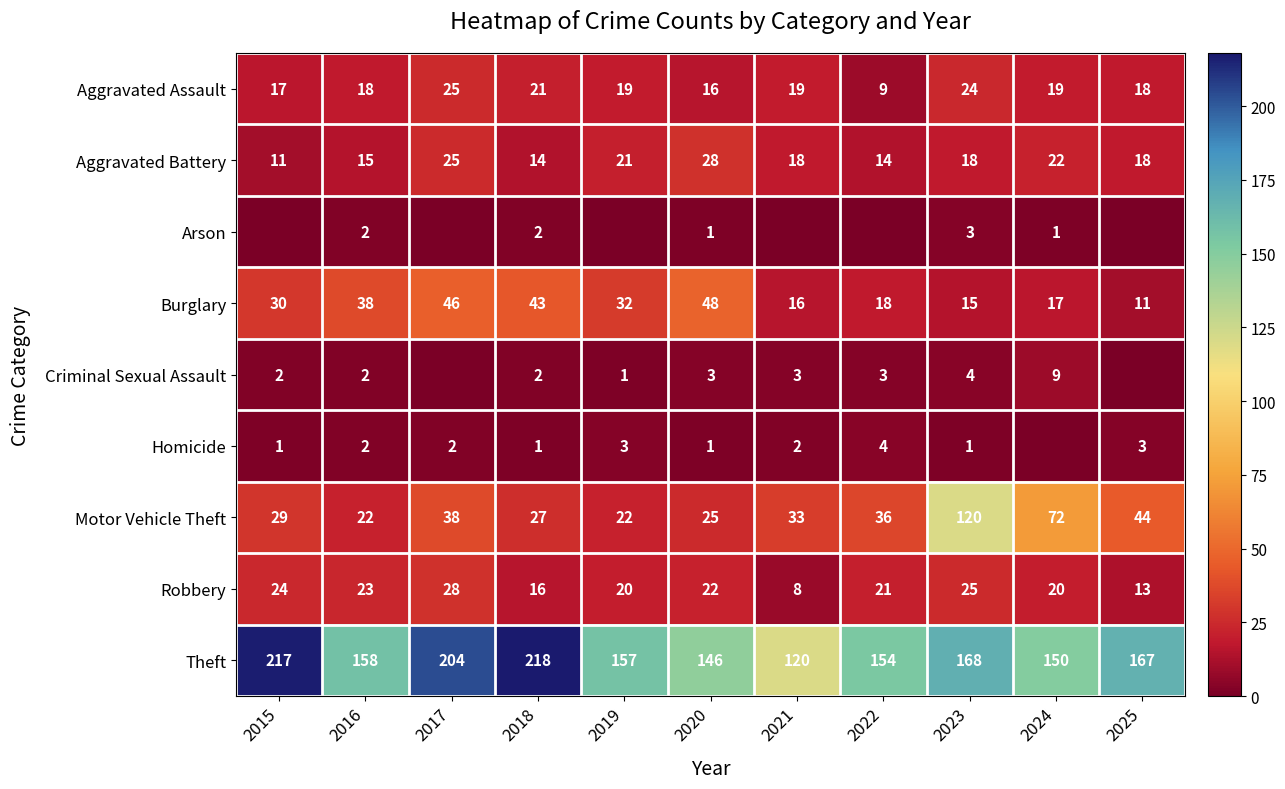

Read the Motor Vehicle Theft value at 2021, to the nearest 5.

35